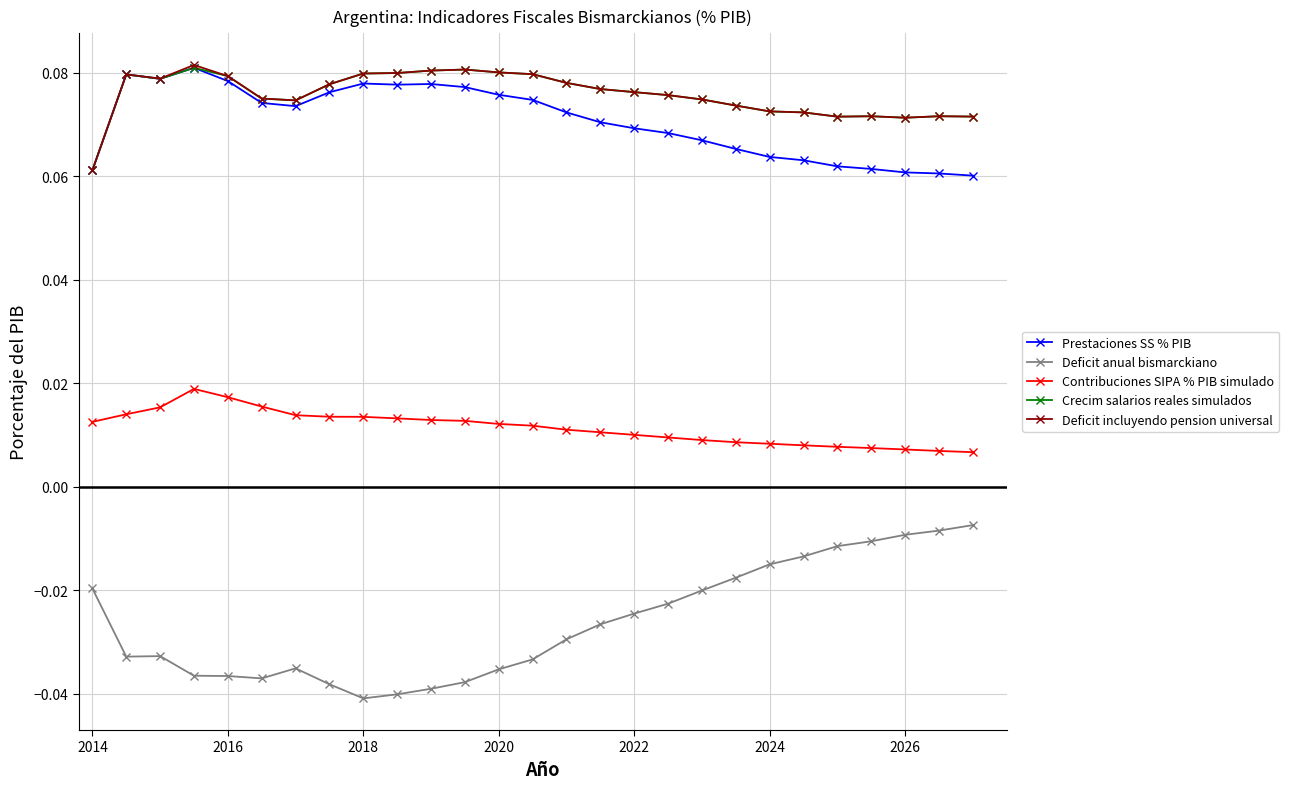

True or false: Crecim salarios reales simulados and Deficit anual bismarckiano intersect in this chart.

False